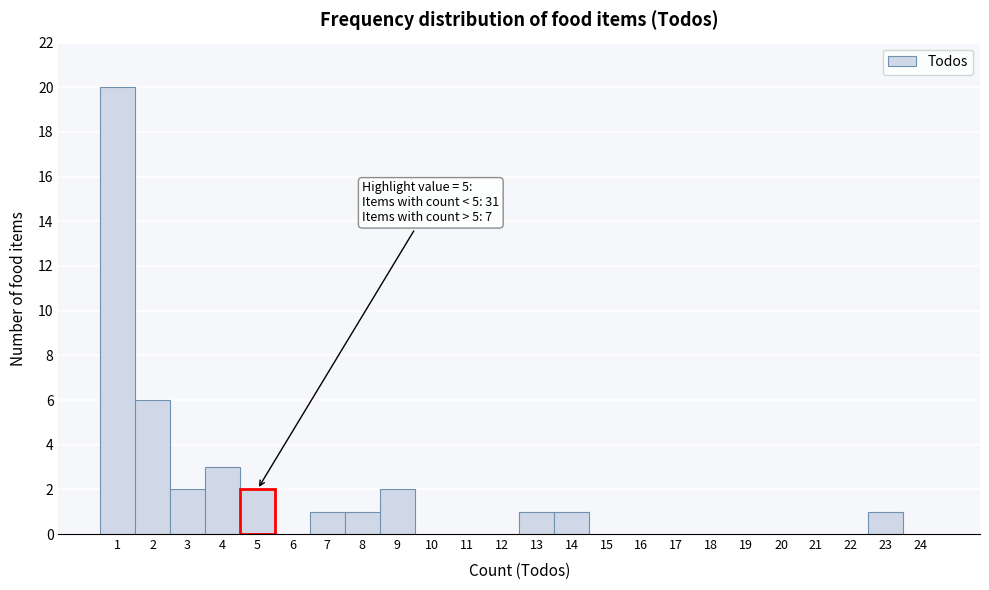

Over which range of the x-axis is the bar tallest?

0.5 to 1.5